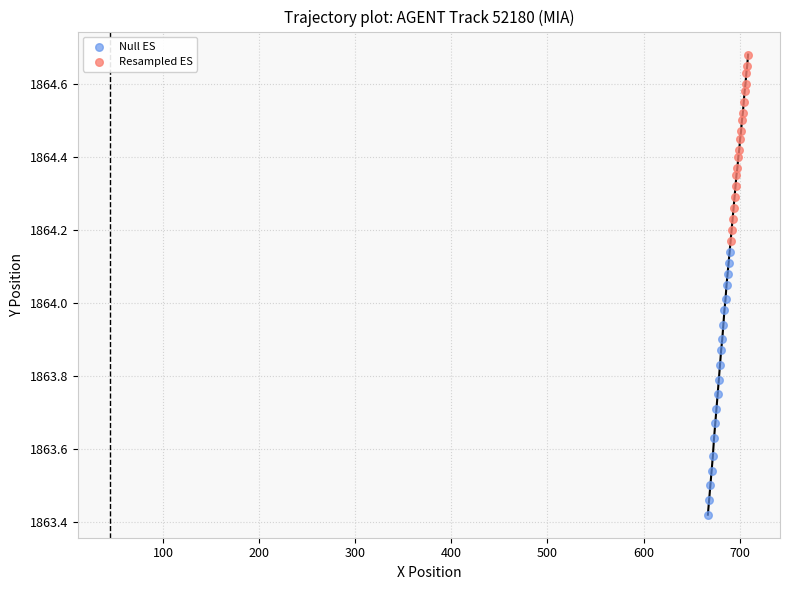

Which series contains the lowest Y value?

Null ES